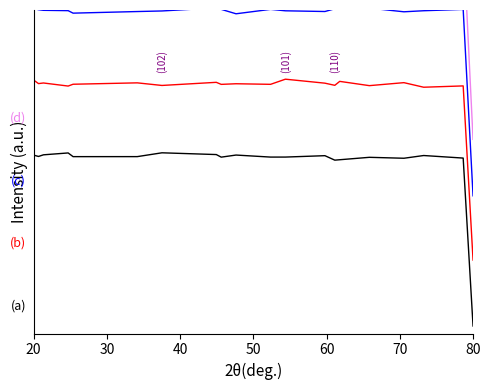

What is the difference between the second highest and minimum values in the (c) series?

0.9